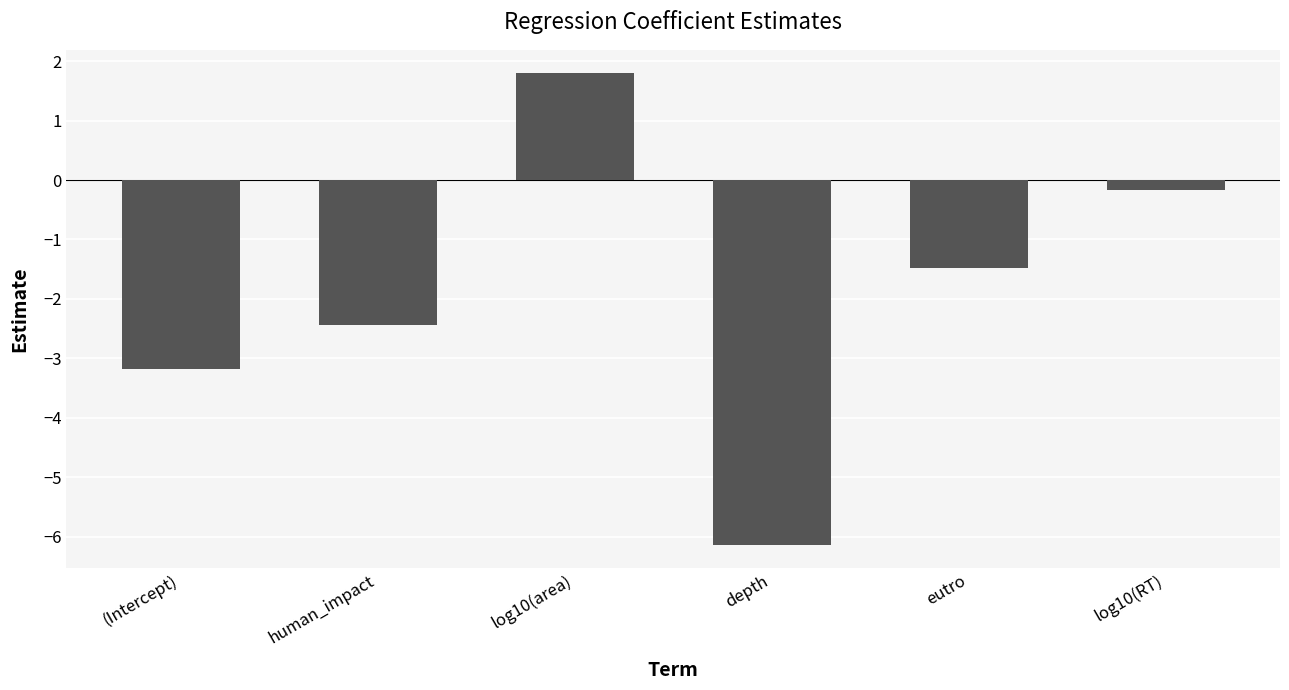

How many data points are less than -1?

4